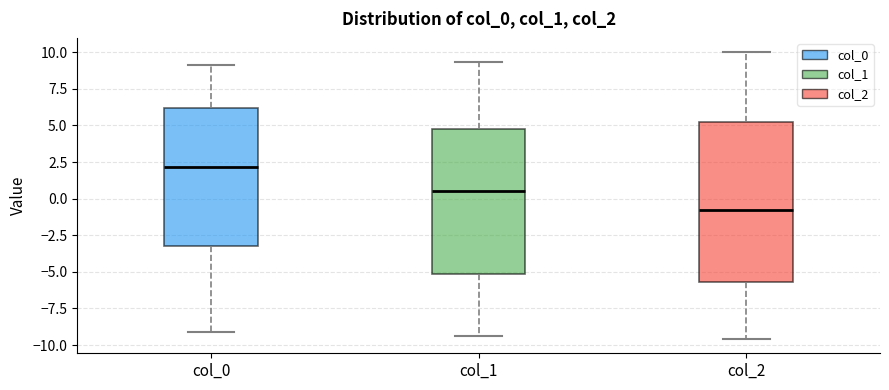

Which box's median line is the highest?

col_0